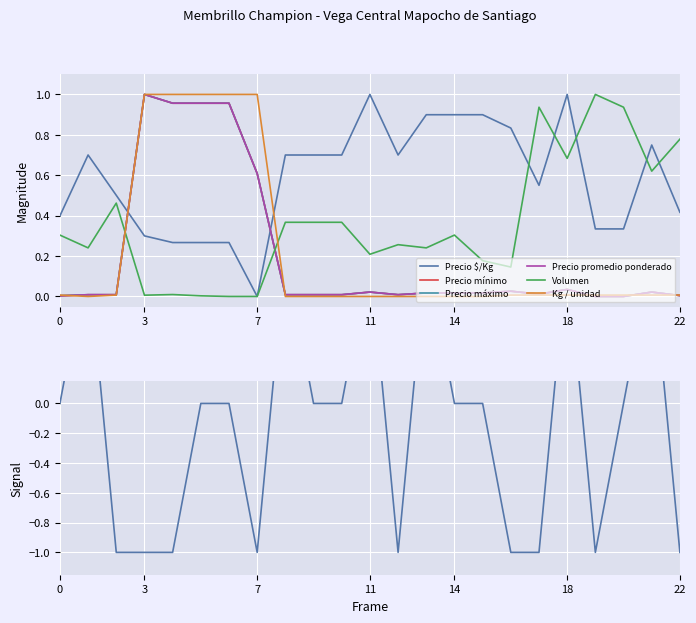

Reading left to right, extract all data points from this chart.

Precio $/Kg: 0.4	0.7	0.5	0.3	0.3	0.3	0.3	0.0	0.7	0.7	0.7	1.0	0.7	0.9	0.9	0.9	0.8	0.6	1.0	0.3	0.3	0.7	0.4
Precio mínimo: 0.0	0.0	0.0	1.0	1.0	1.0	1.0	0.6	0.0	0.0	0.0	0.0	0.0	0.0	0.0	0.0	0.0	0.0	0.0	0.0	0.0	0.0	0.0
Precio máximo: 0.0	0.0	0.0	1.0	1.0	1.0	1.0	0.6	0.0	0.0	0.0	0.0	0.0	0.0	0.0	0.0	0.0	0.0	0.0	0.0	0.0	0.0	0.0
Precio promedio ponderado: 0.0	0.0	0.0	1.0	1.0	1.0	1.0	0.6	0.0	0.0	0.0	0.0	0.0	0.0	0.0	0.0	0.0	0.0	0.0	0.0	0.0	0.0	0.0
Volumen: 0.3	0.2	0.5	0.0	0.0	0.0	0.0	0.0	0.4	0.4	0.4	0.2	0.3	0.2	0.3	0.2	0.1	0.9	0.7	1.0	0.9	0.6	0.8
Kg / unidad: 0.0	0.0	0.0	1.0	1.0	1.0	1.0	1.0	0.0	0.0	0.0	0.0	0.0	0.0	0.0	0.0	0.0	0.0	0.0	0.0	0.0	0.0	0.0